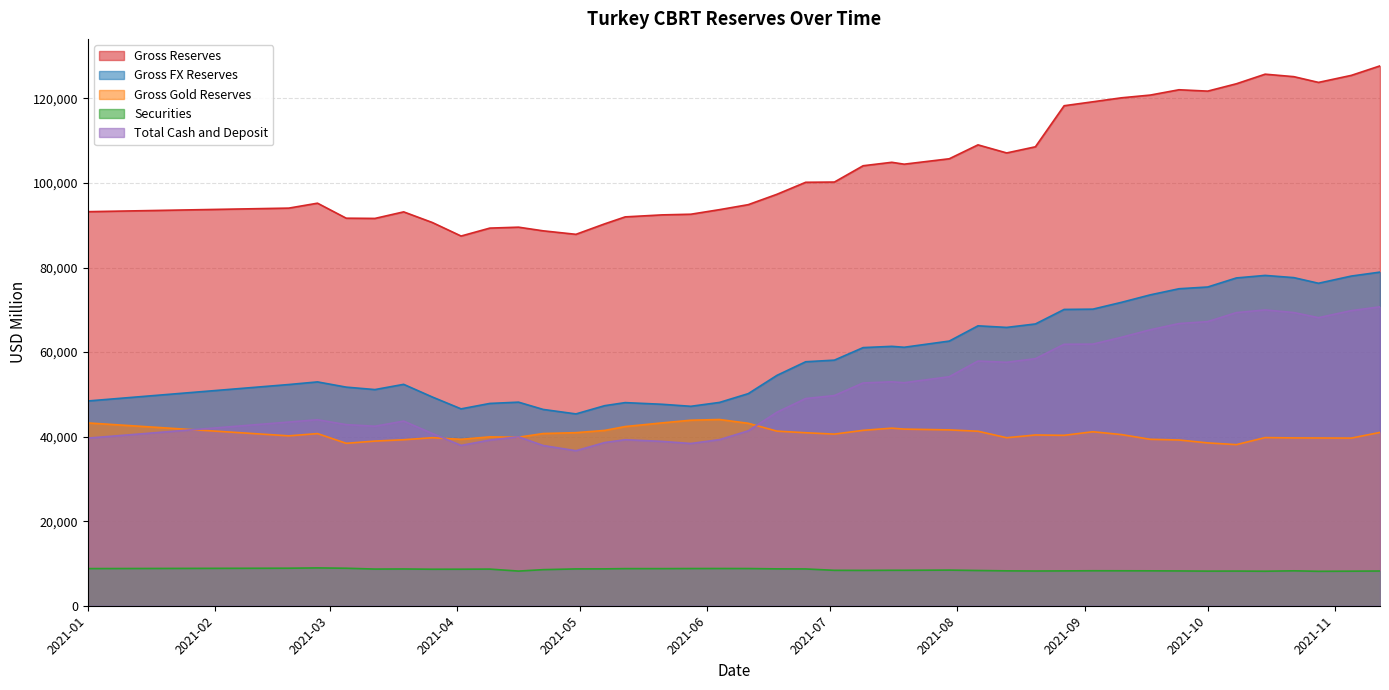

List the series in order of their peak value, highest first.

Gross Reserves, Gross FX Reserves, Total Cash and Deposit, Gross Gold Reserves, Securities